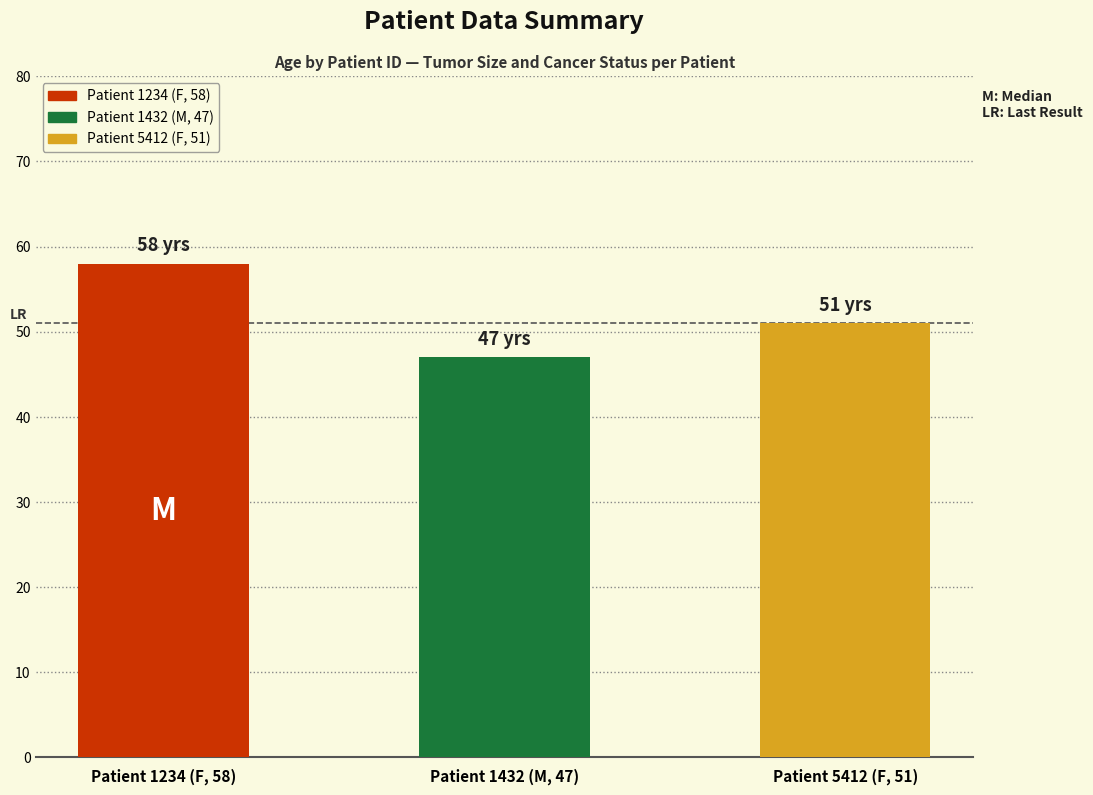

Reading left to right, transcribe all the data shown in this chart.

58	47	51